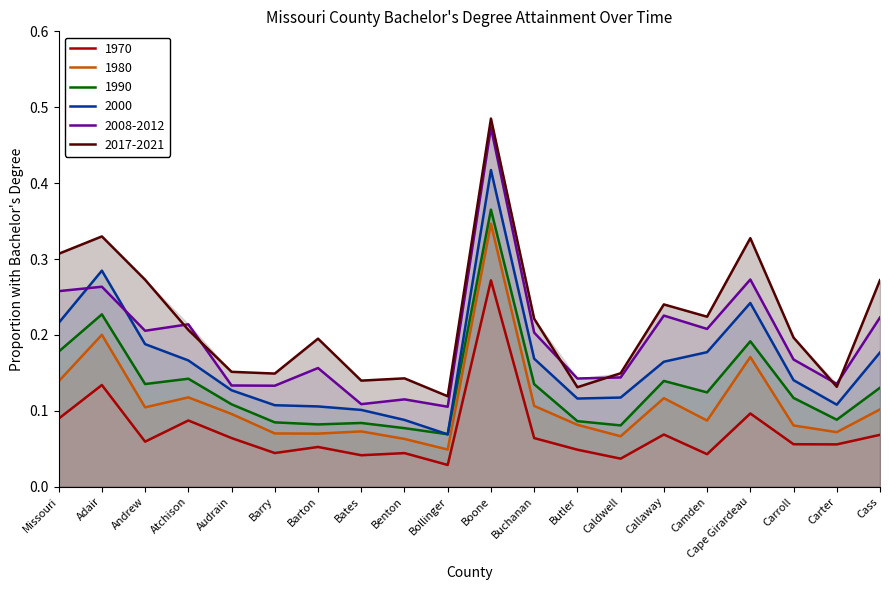

Which series has the largest total across all categories?

2017-2021